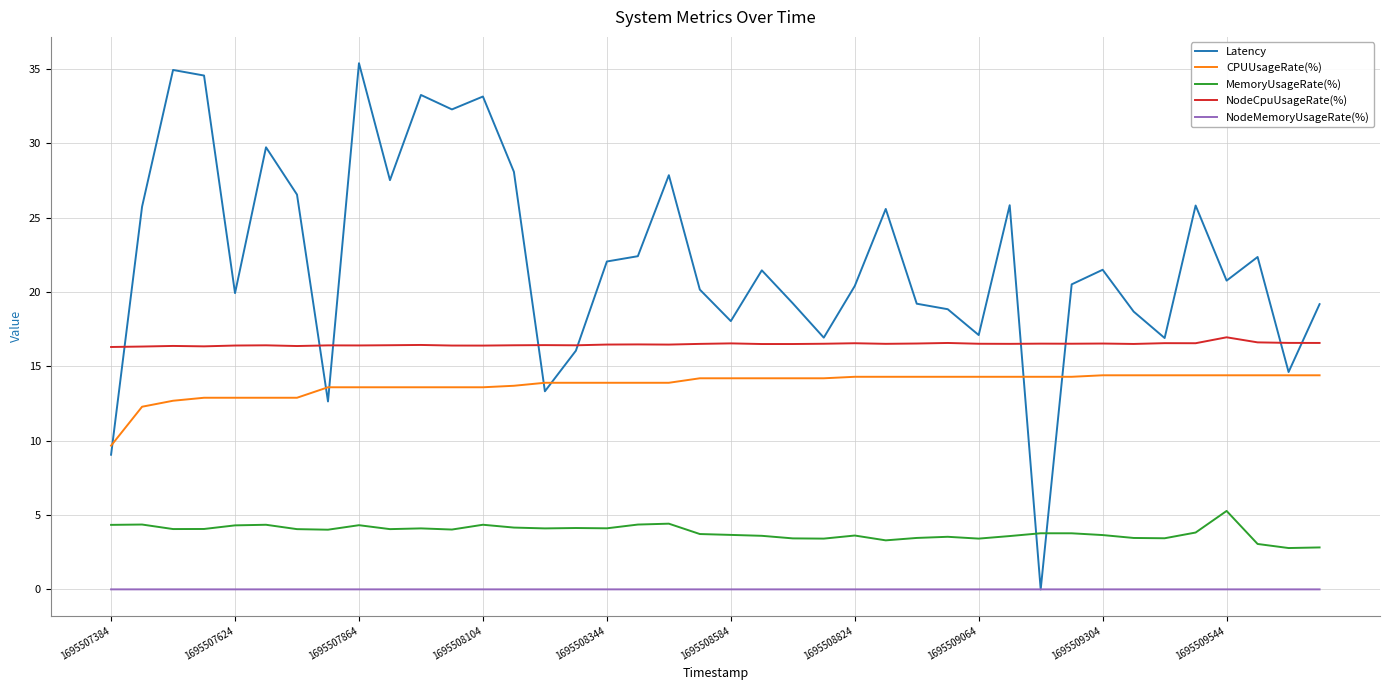

Rank the series by their maximum value, from highest to lowest.

Latency, NodeCpuUsageRate(%), CPUUsageRate(%), MemoryUsageRate(%), NodeMemoryUsageRate(%)